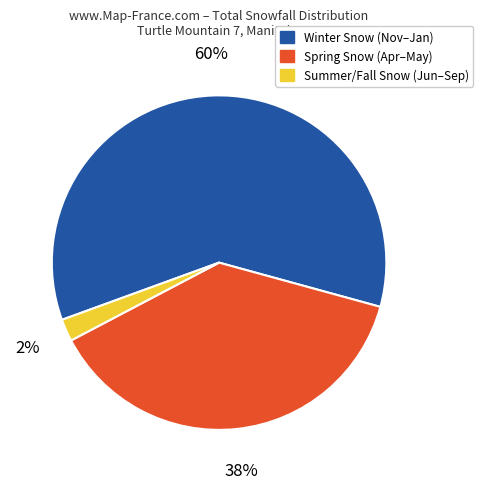

To the nearest percent, what percentage of the pie is Spring Snow (Apr–May)?

38%